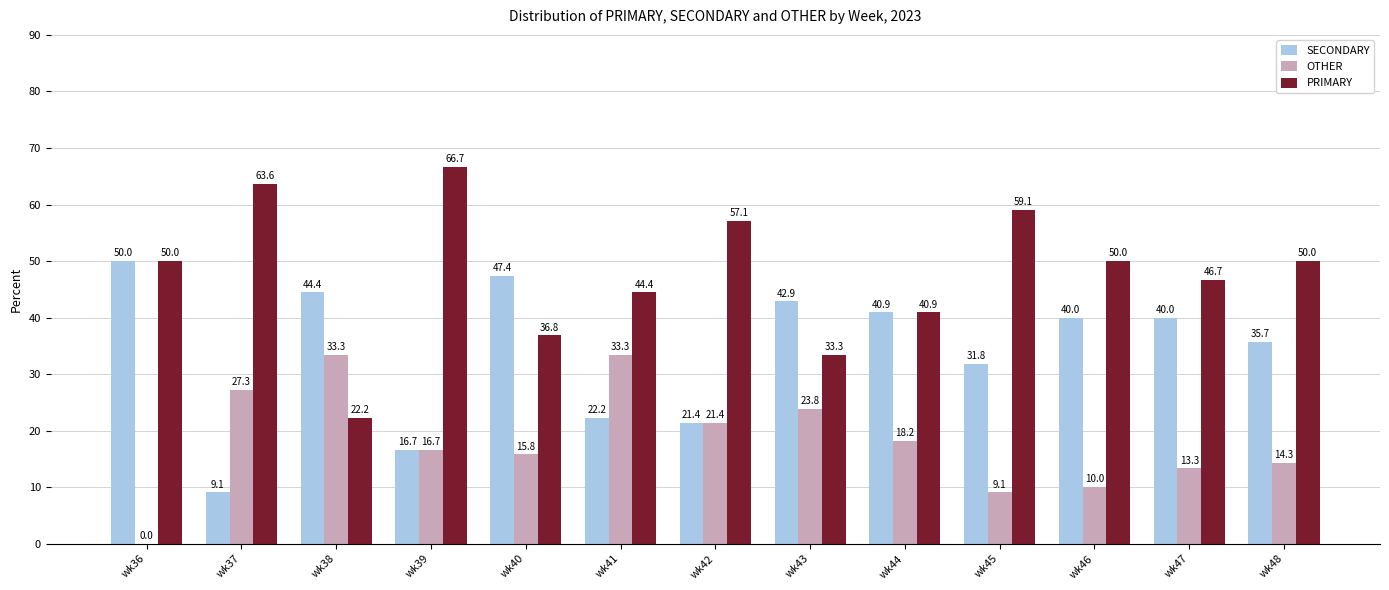

The value of PRIMARY at wk45 is 59.1. True or false?

True